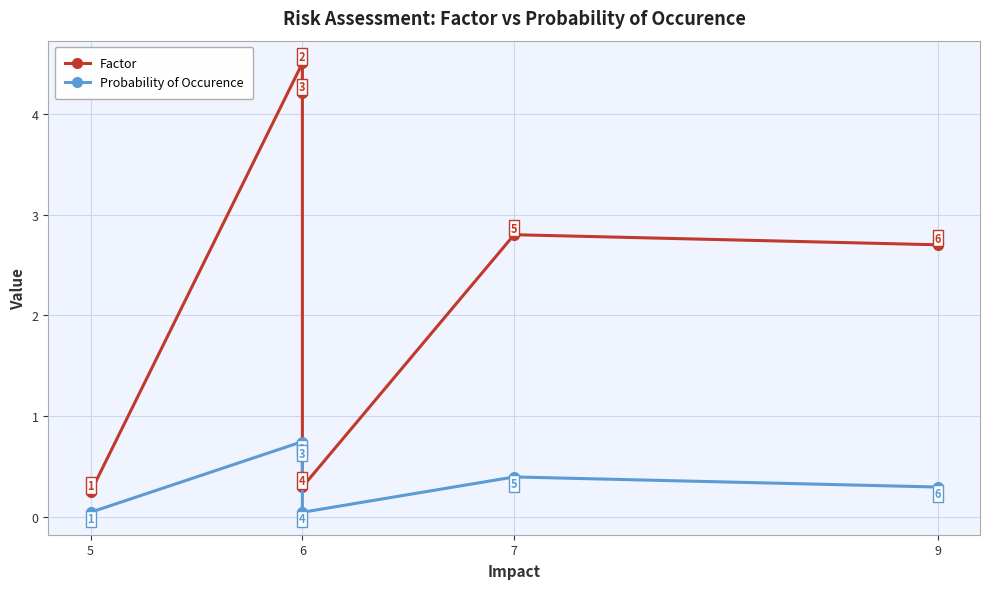

Where is the first local maximum for Factor?

6